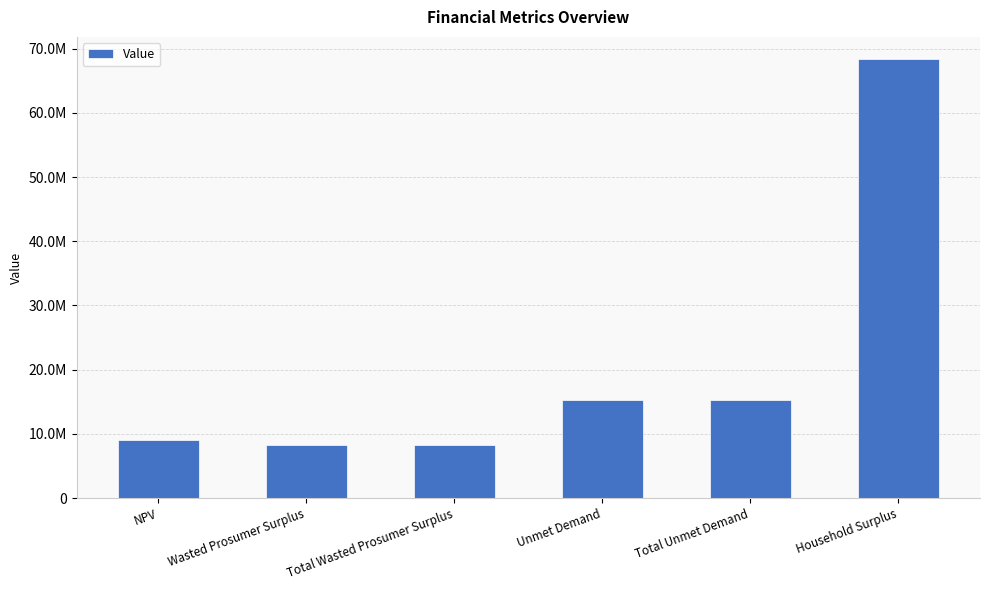

Where is the data nearest to the value 38310605?

Unmet Demand